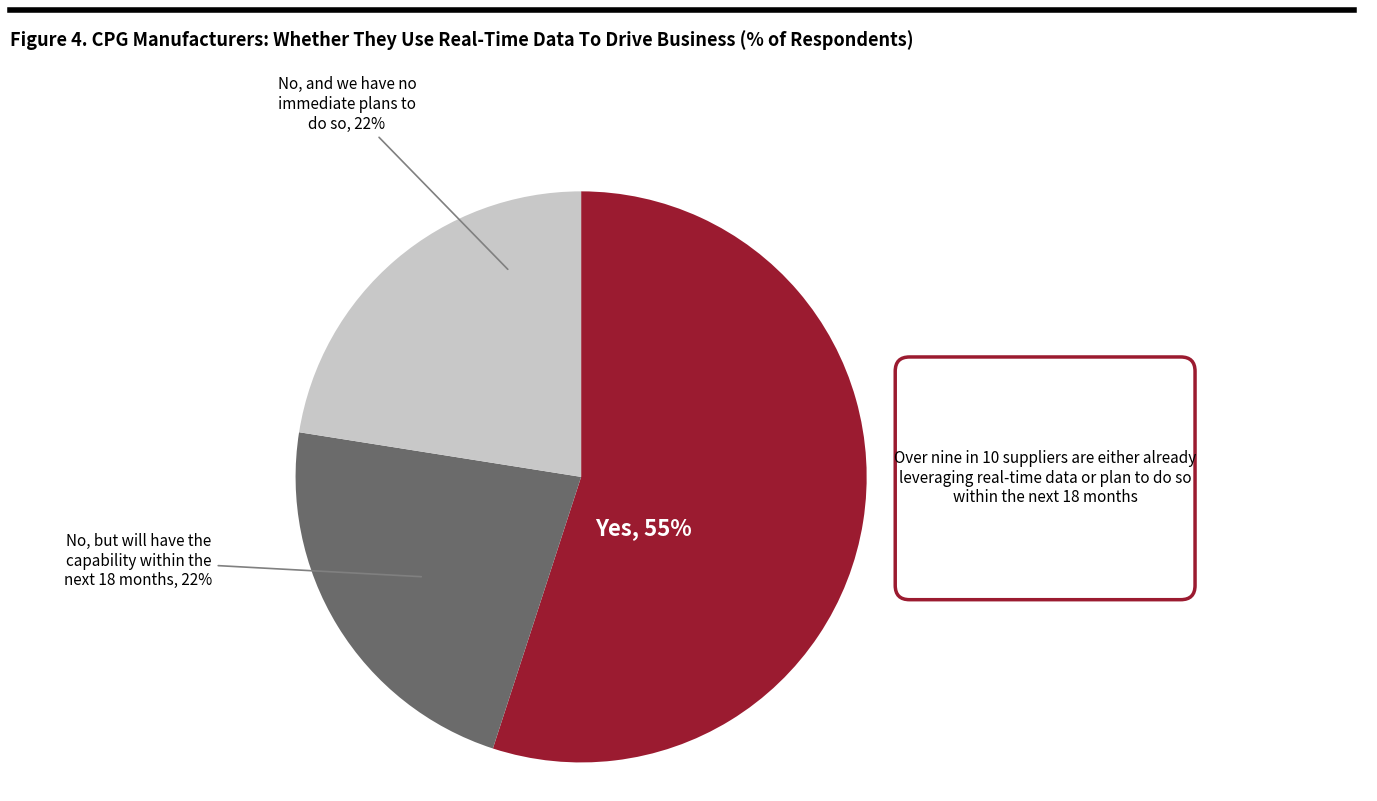

Is the sum of No, but will have the capability within the next 18 months and No, and we have no immediate plans to do so greater than half?

No